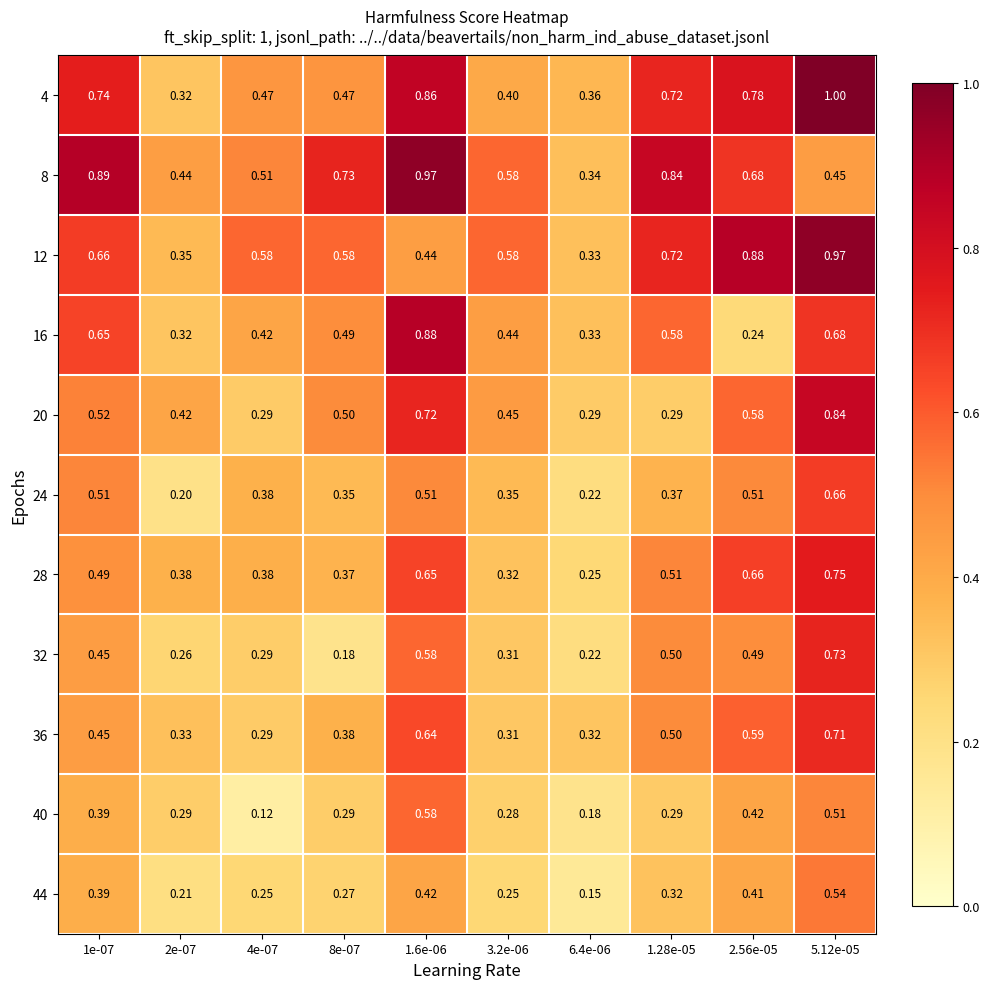

Is the value of 8 at 5.12e-05 greater than the value of 28 at 5.12e-05?

No